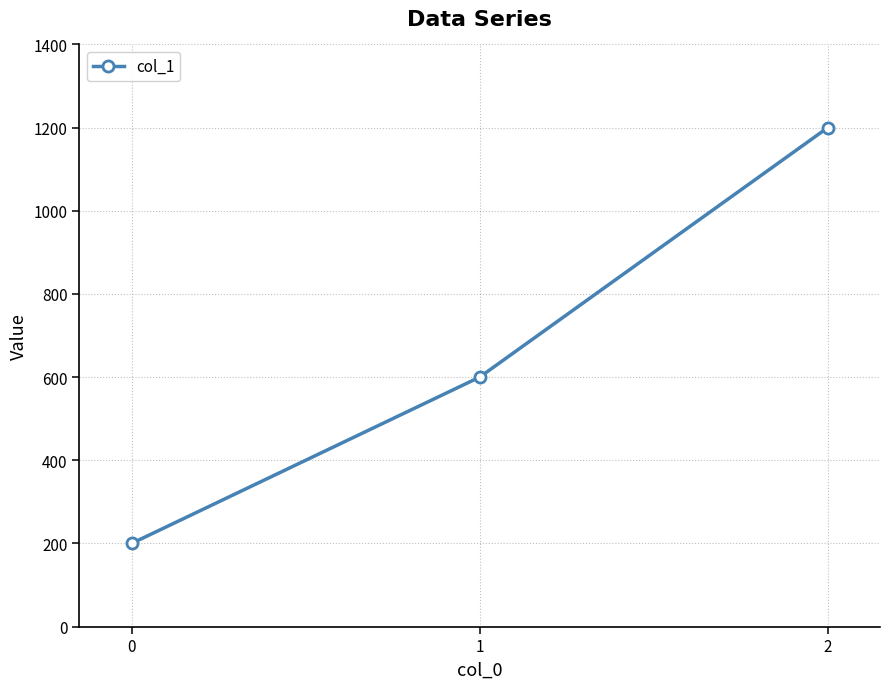

Which label corresponds to the largest value in the chart?

2